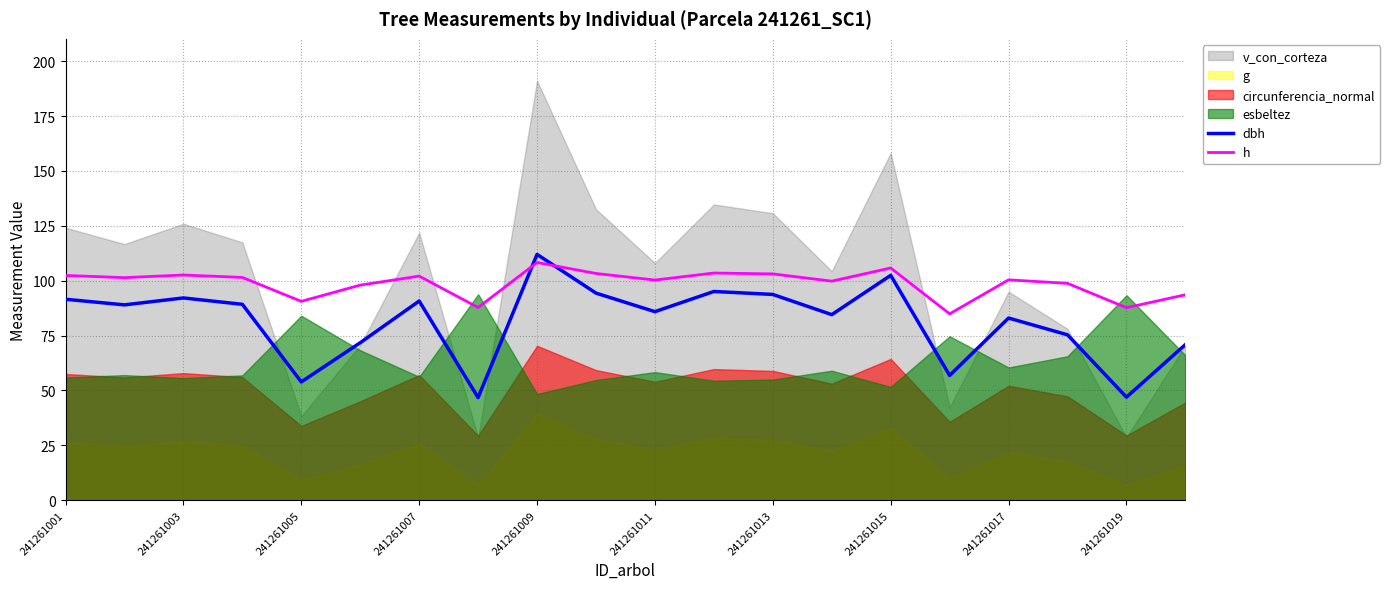

After their last crossing, which series has the higher values: dbh or h?

h